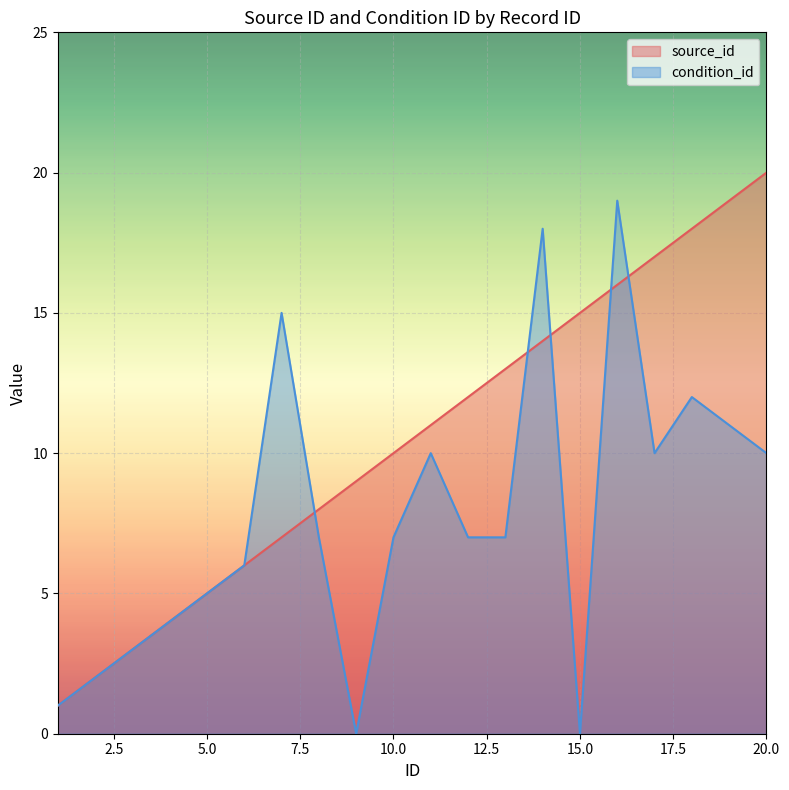

What is the value of the source_id point at the 20th from the left?

20